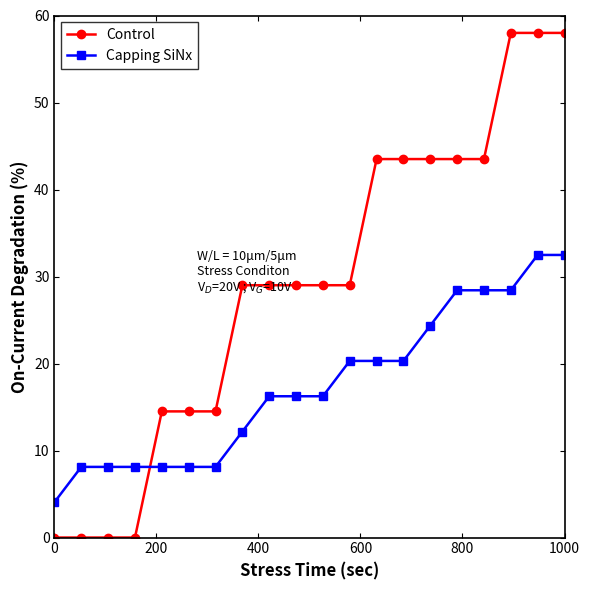

True or false: Capping SiNx and Control cross at least once.

True